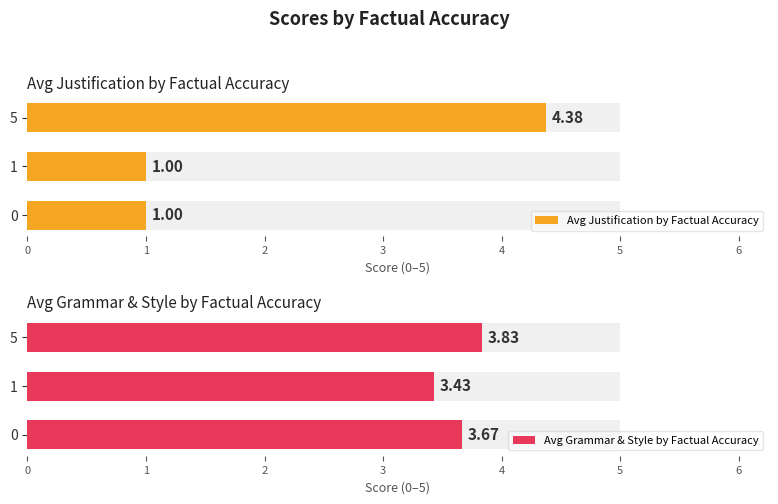

What is the lowest value of the Avg Grammar & Style by Factual Accuracy series?

3.4